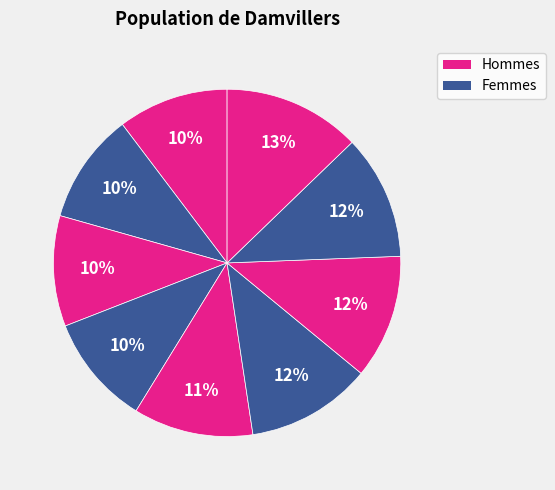

Which slice is the smallest?

1